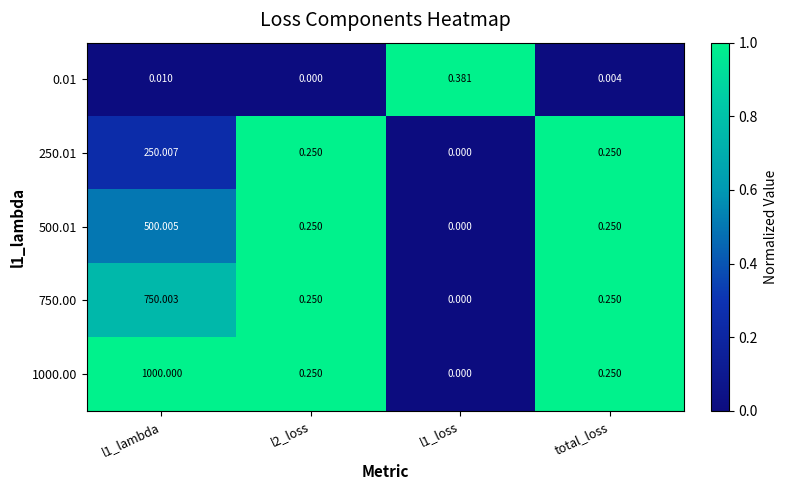

Is the value of 750.00 at l1_lambda greater than the value of 0.01 at total_loss?

Yes